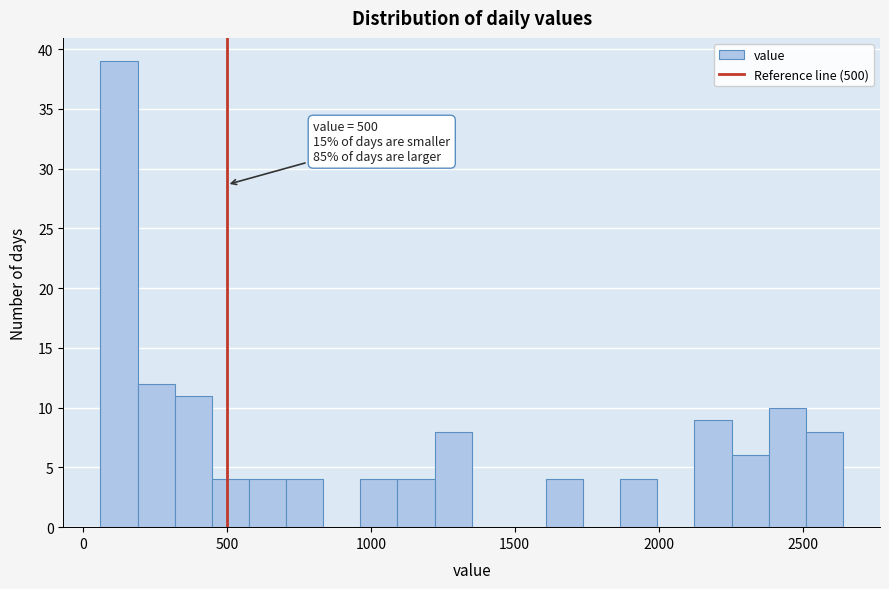

Around what value on the x-axis is the tallest bar? Give the approximate position of its centre, as read against the axis.

150